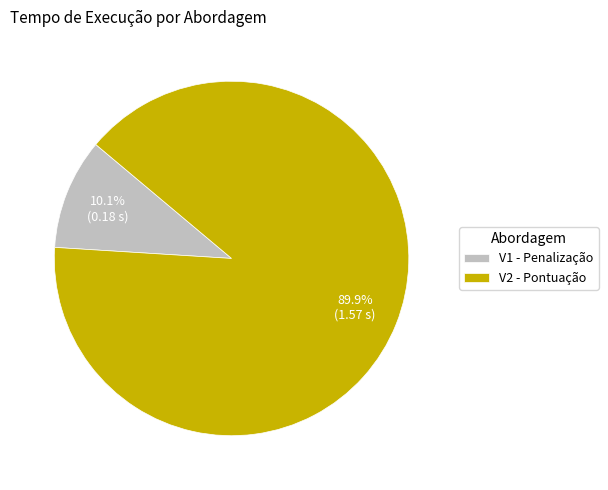

What is the total percentage of V2 - Pontuação and V1 - Penalização?

100.0%